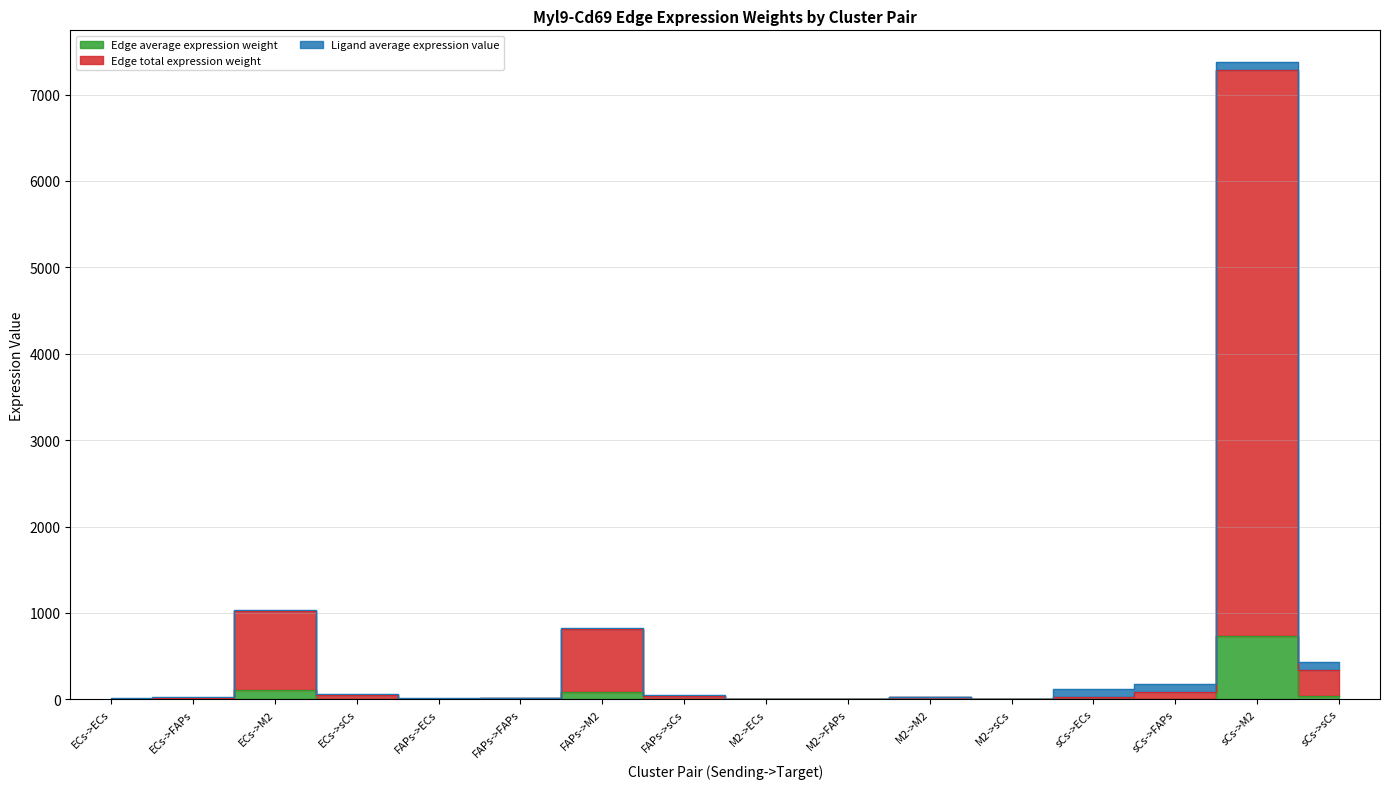

What is the difference between the maximum and second lowest values in the Edge average expression weight series?

728.5